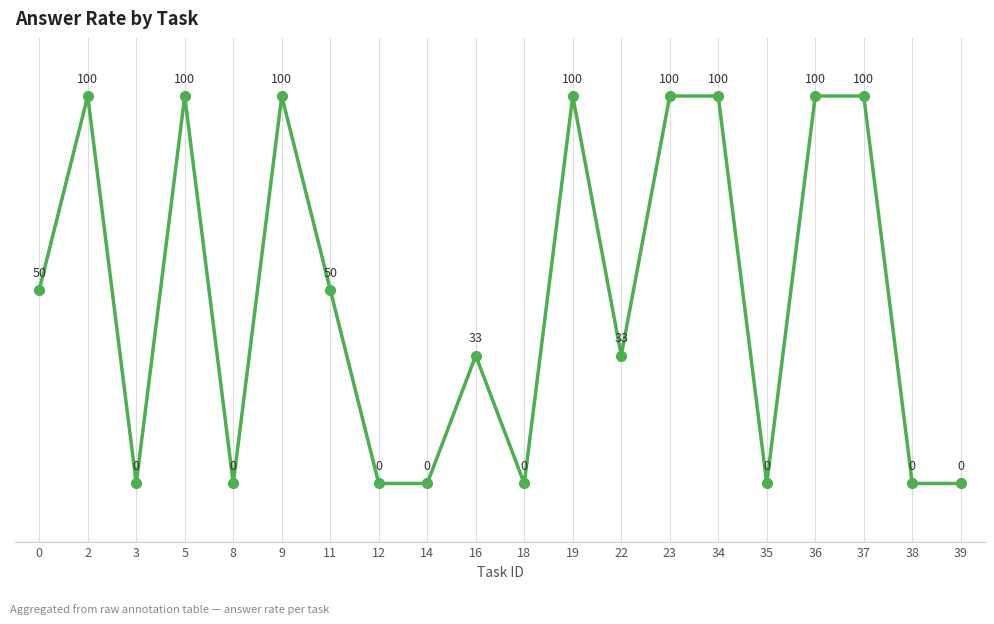

Where is the first local minimum?

3